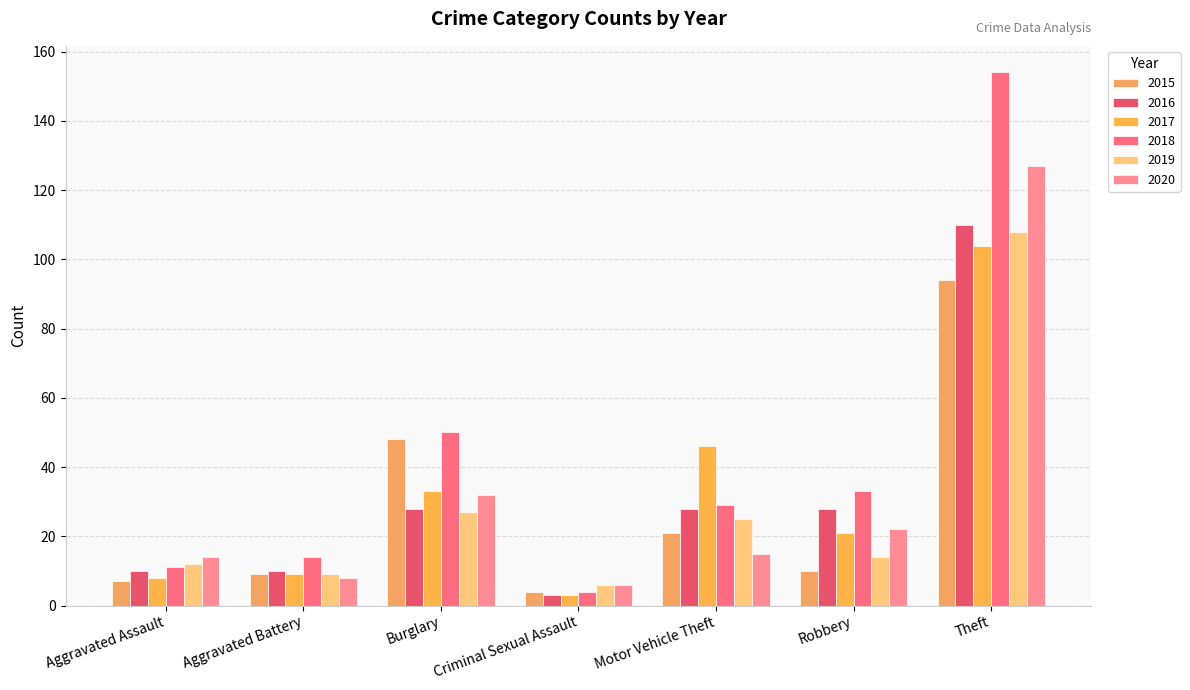

What is the label of the 7th bar from the left?

Theft